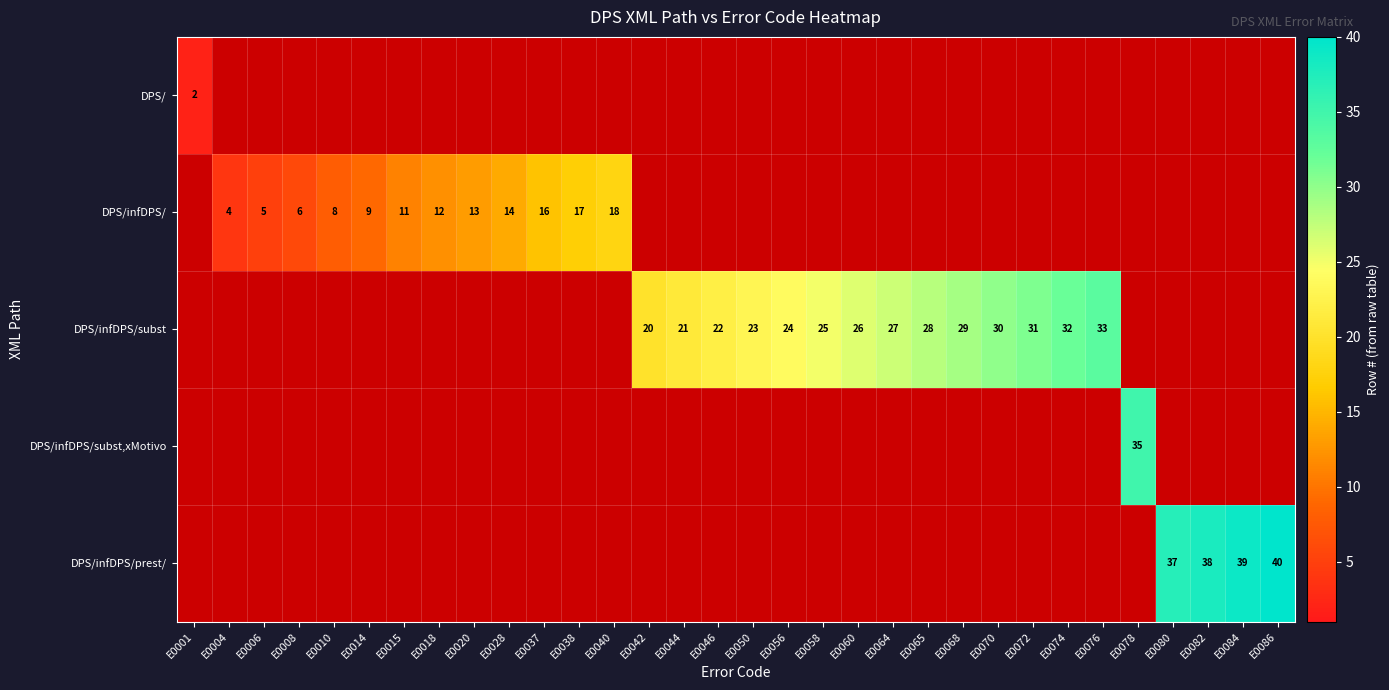

At which category does the chart reach its minimum across all series?

E0001